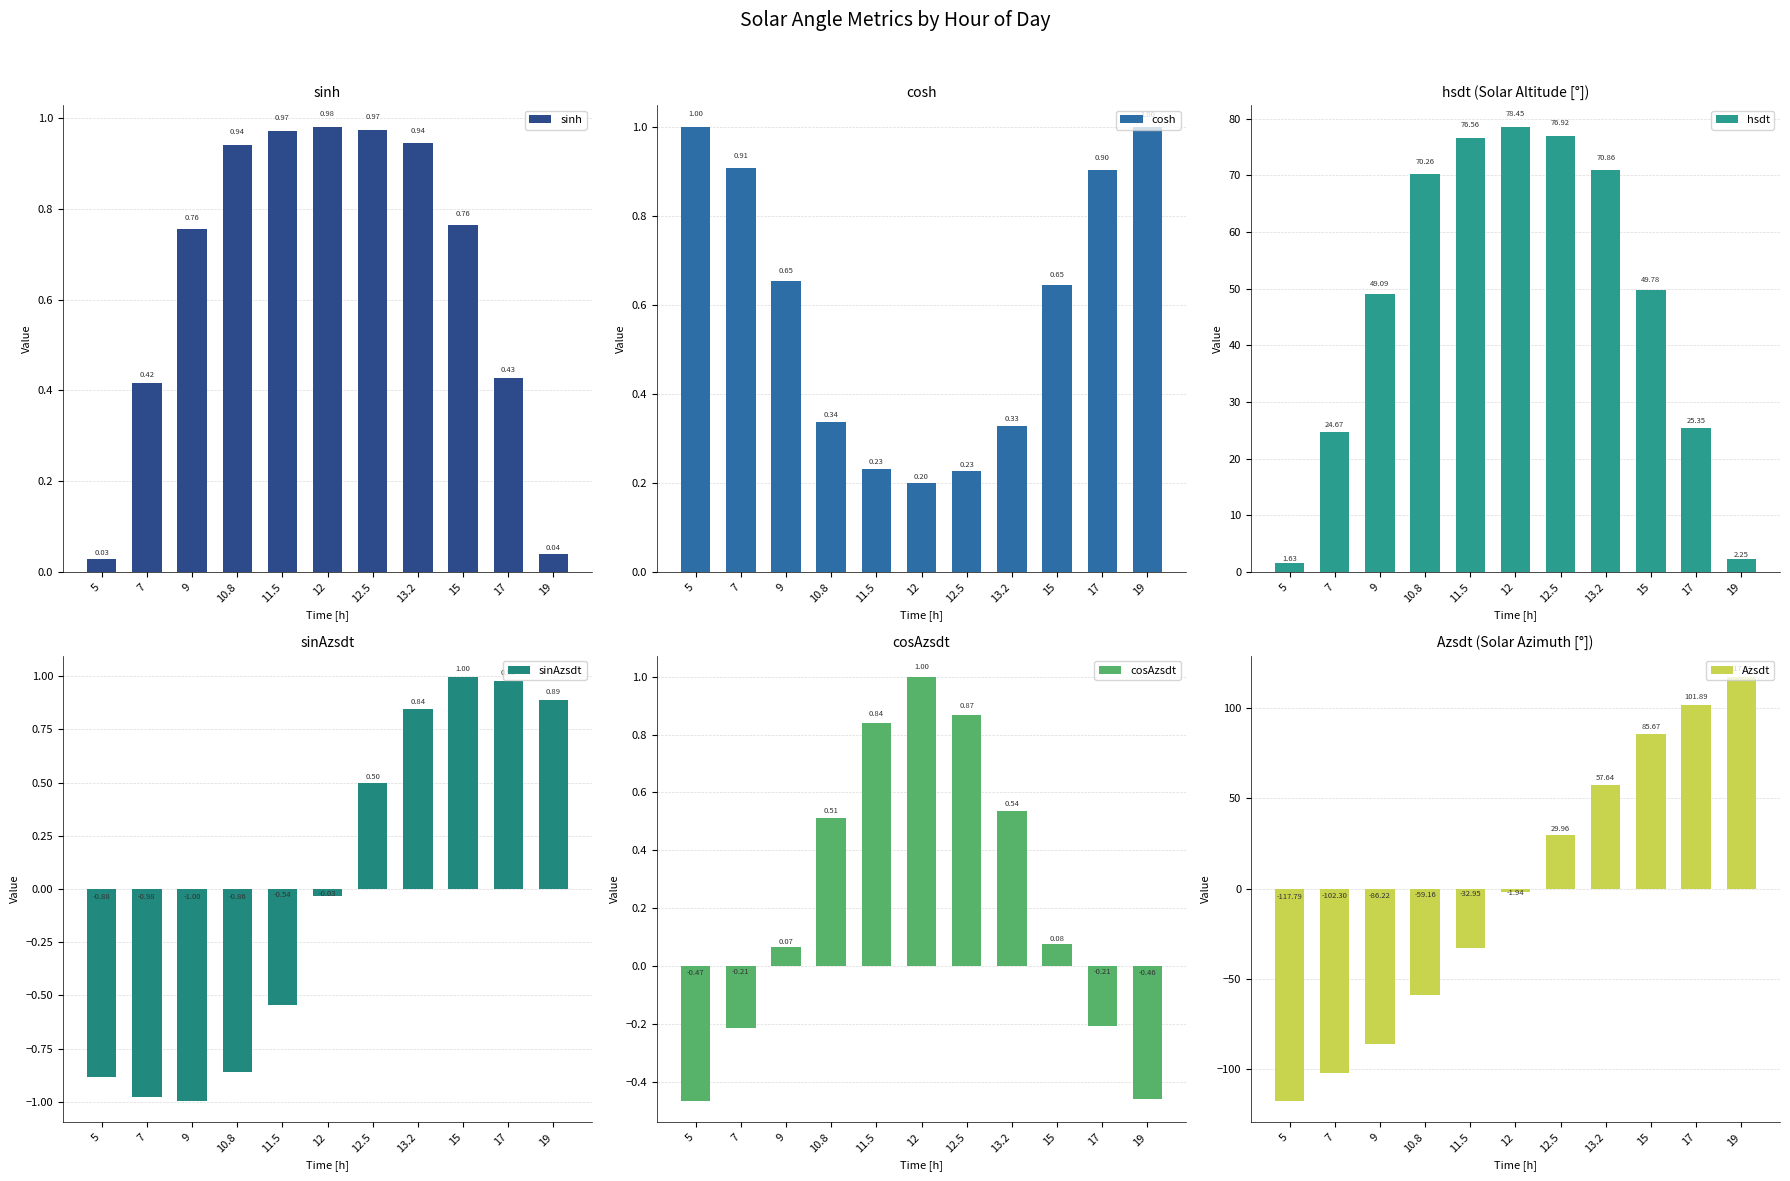

Which series has the largest range (max minus min)?

Azsdt